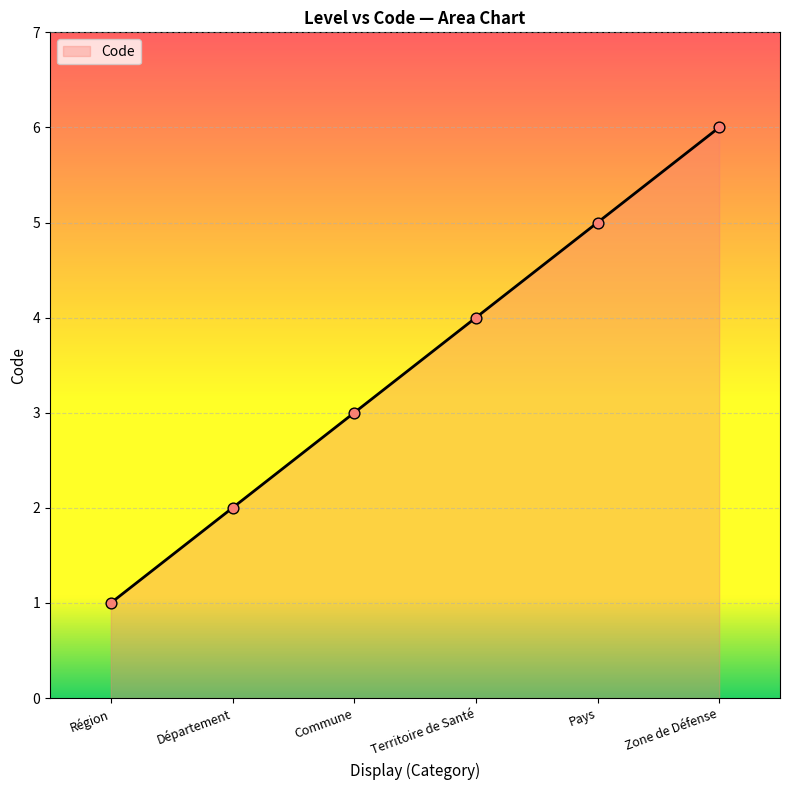

Between Zone de Défense and Commune, which is larger?

Zone de Défense